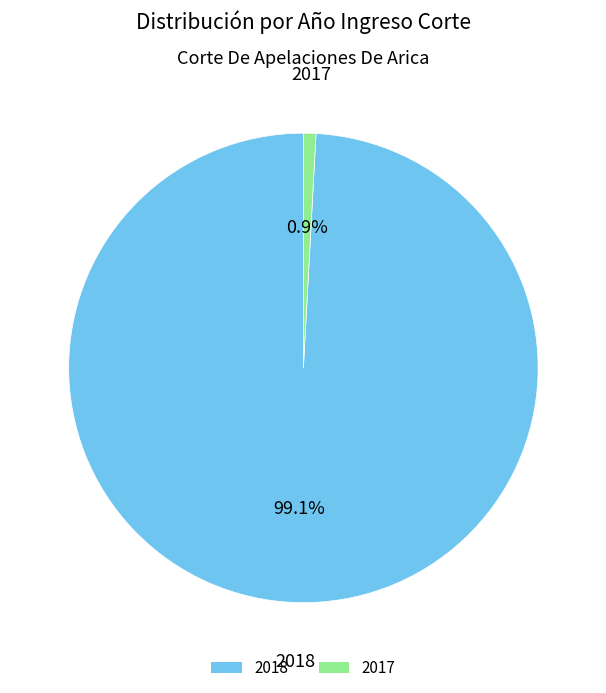

Approximately how many times larger is the value at 2018 compared to 2017?

115.5